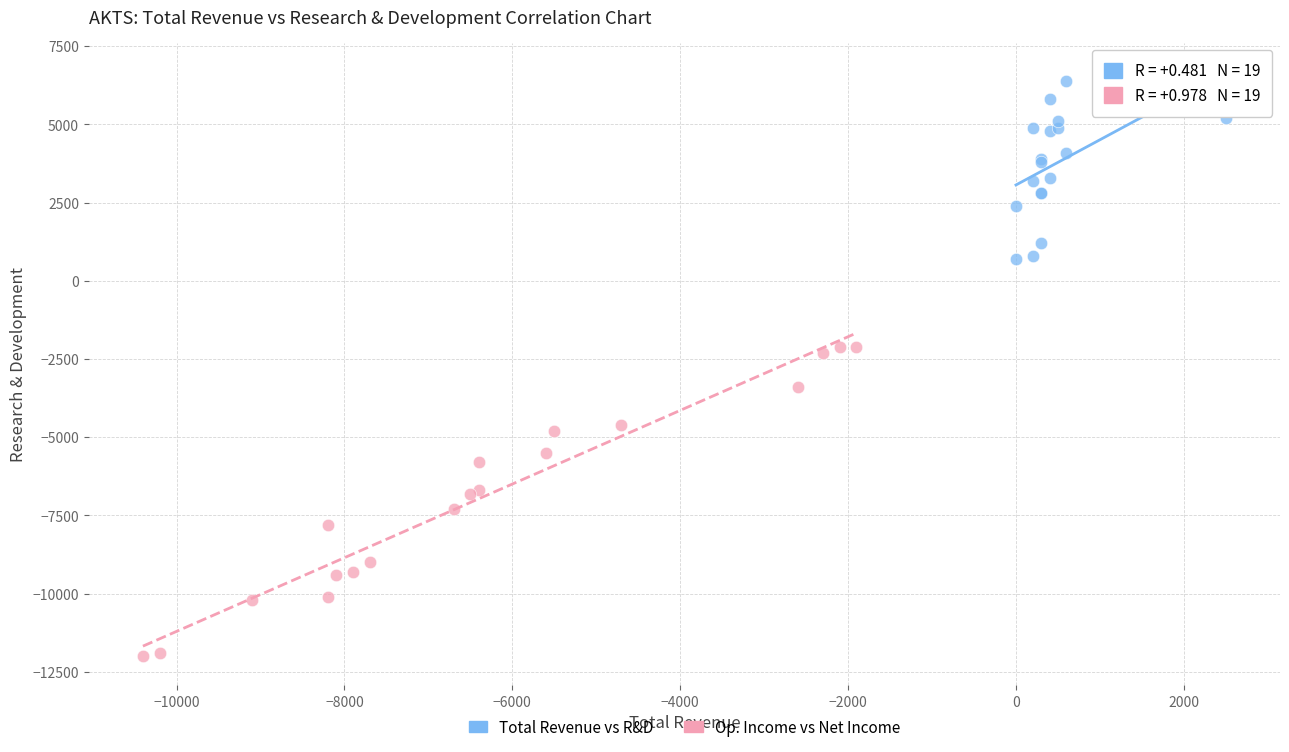

Which series contains the highest Y value?

Total Revenue vs R&D